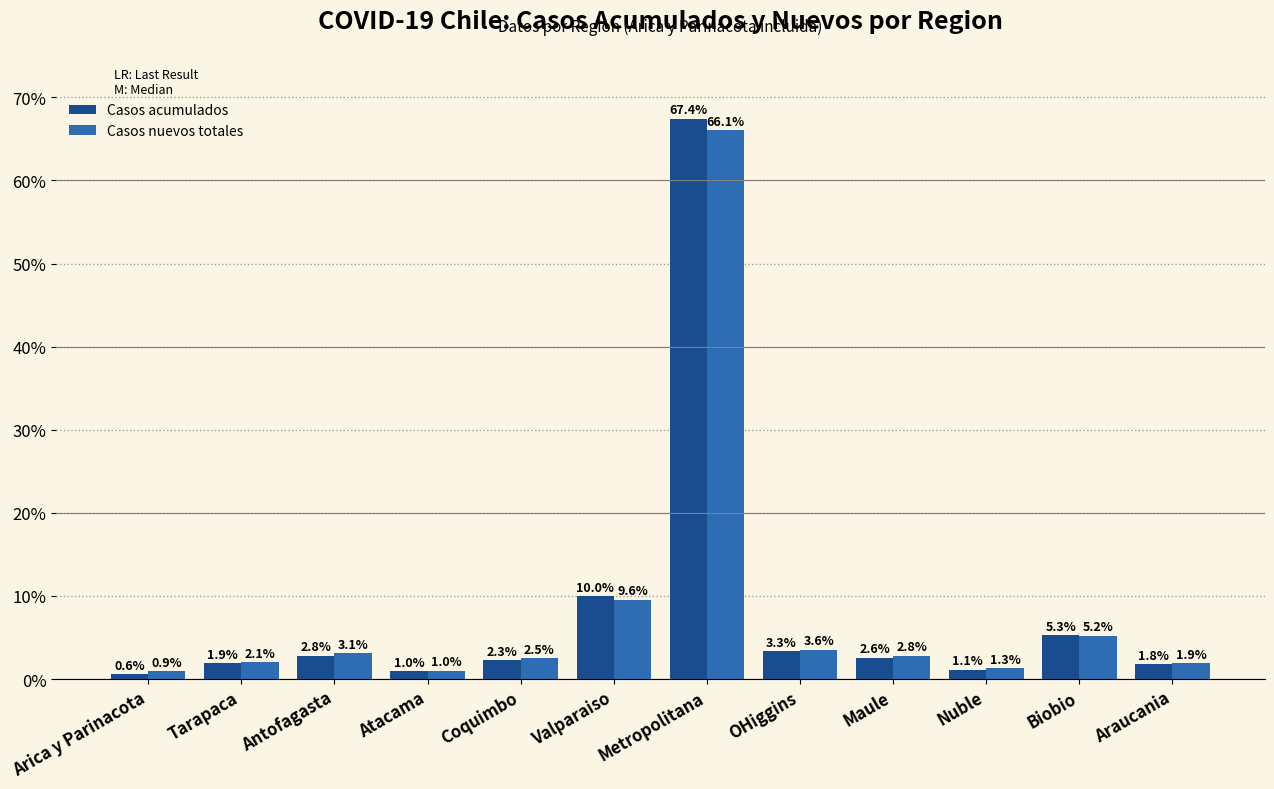

List the labels in order of Casos nuevos totales value, largest first.

Metropolitana, Valparaiso, Biobio, OHiggins, Antofagasta, Maule, Coquimbo, Tarapaca, Araucania, Nuble, Atacama, Arica y Parinacota